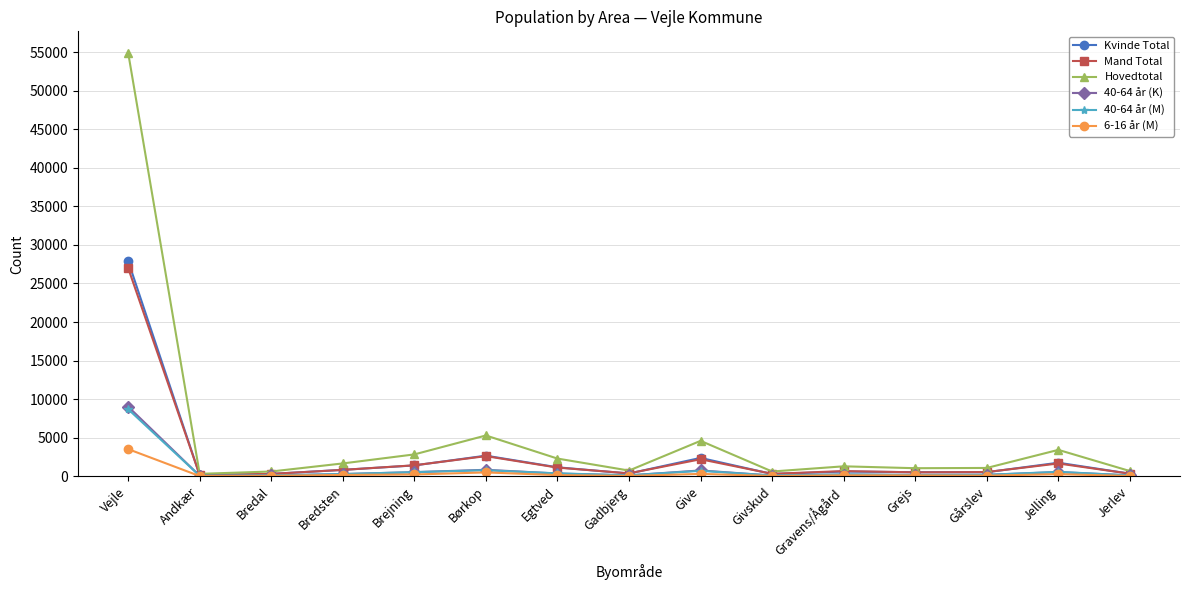

True or false: 40-64 år (M) has more than 2 points higher than both neighbors.

True